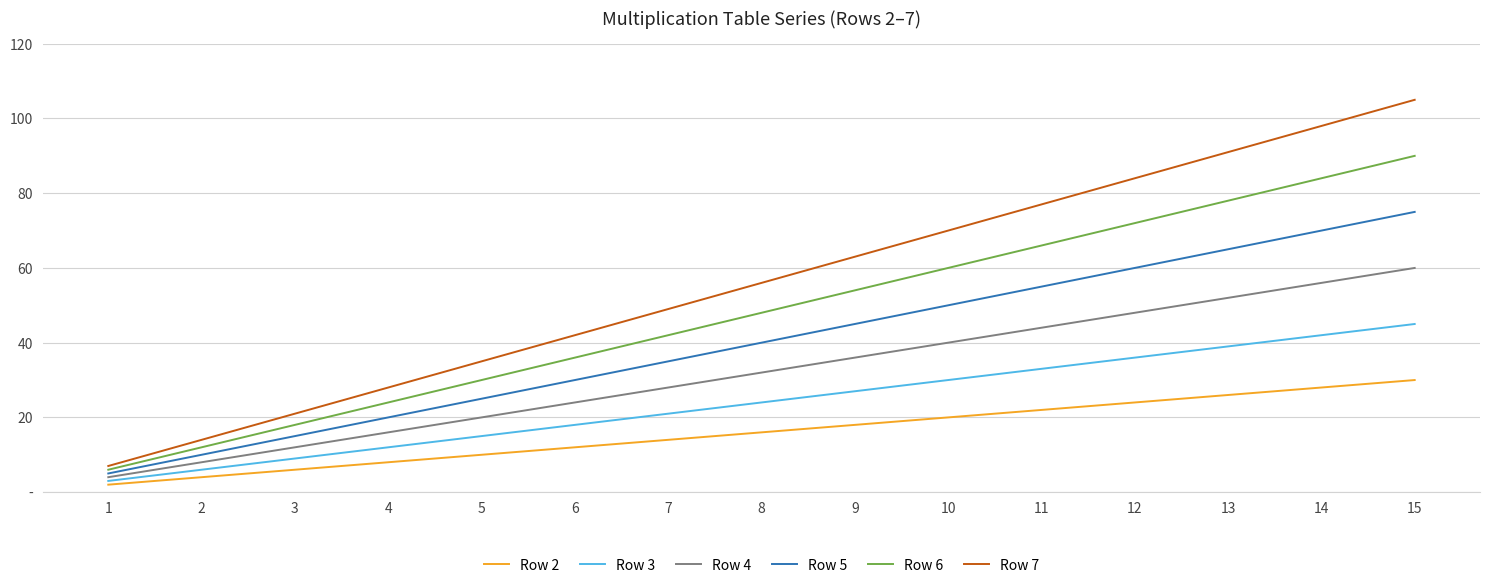

At which category is the sum across all series the highest?

15